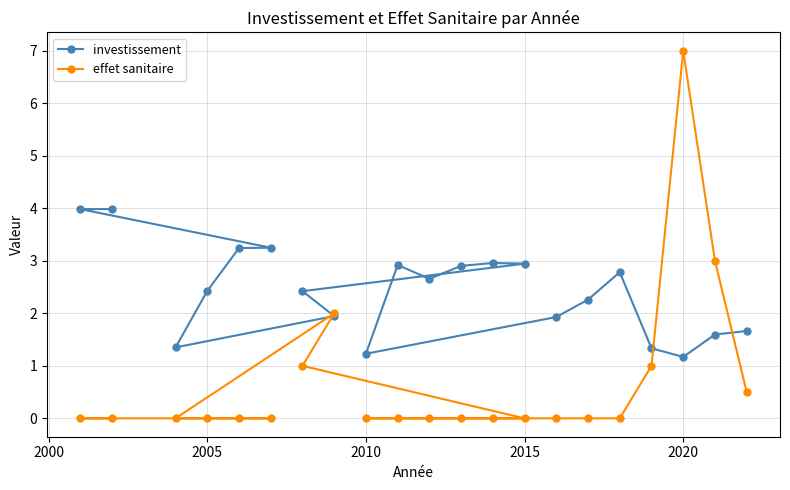

What value does the investissement series have at 2005?

2.4